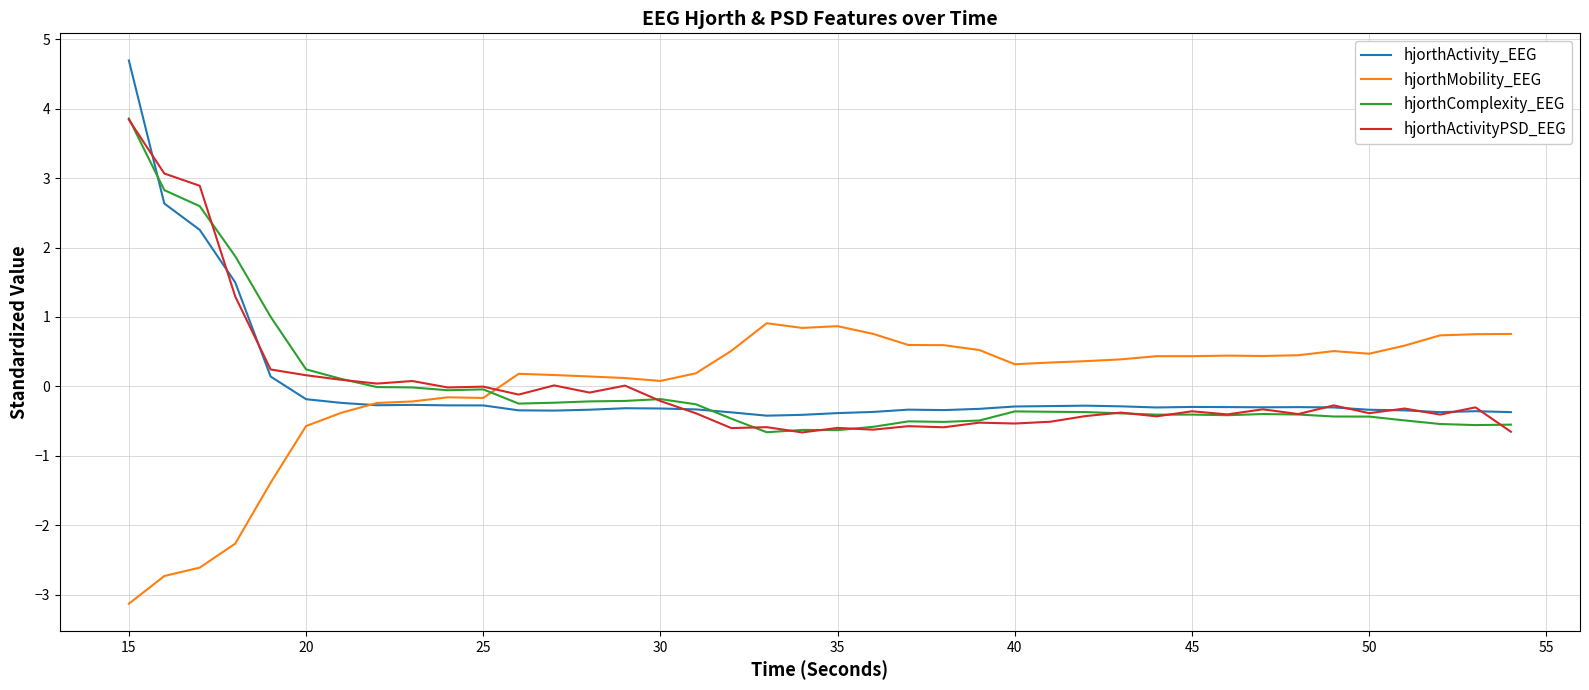

Which series ends up on top after the final intersection of hjorthMobility_EEG and hjorthComplexity_EEG?

hjorthMobility_EEG